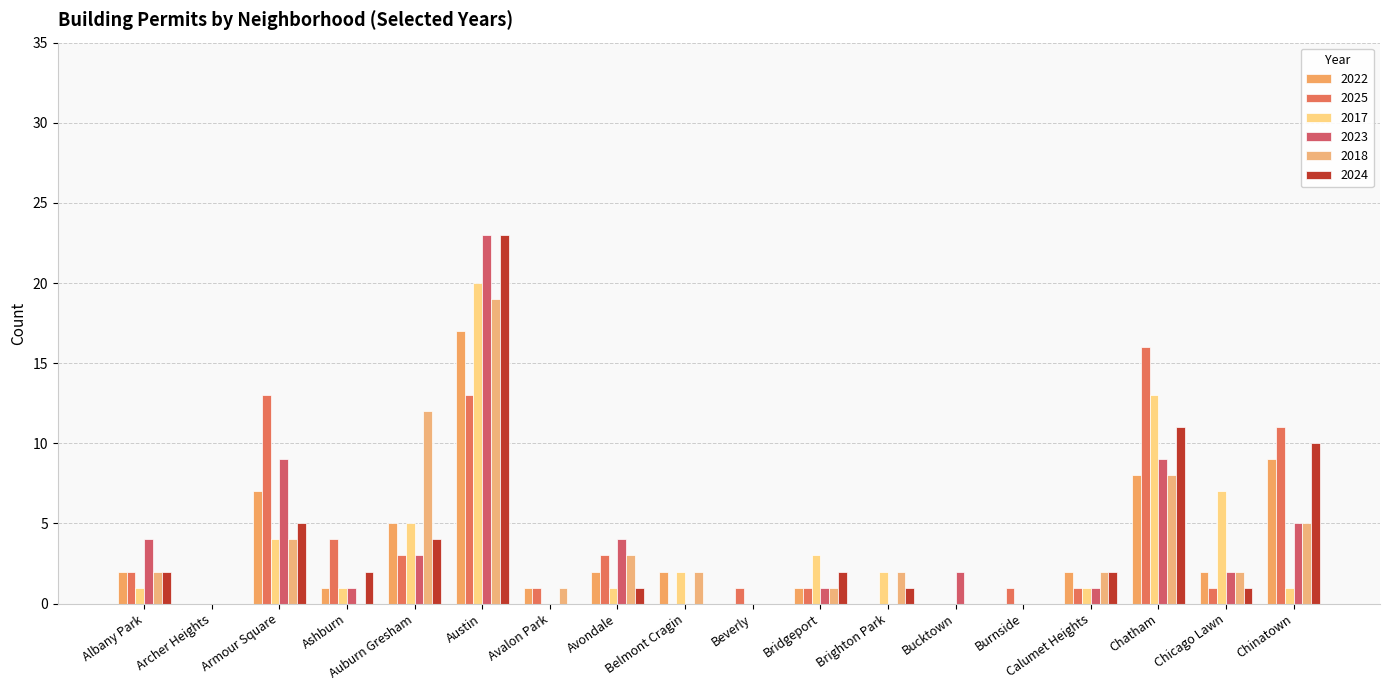

What are all the series names shown in the legend?

2022, 2025, 2017, 2023, 2018, 2024